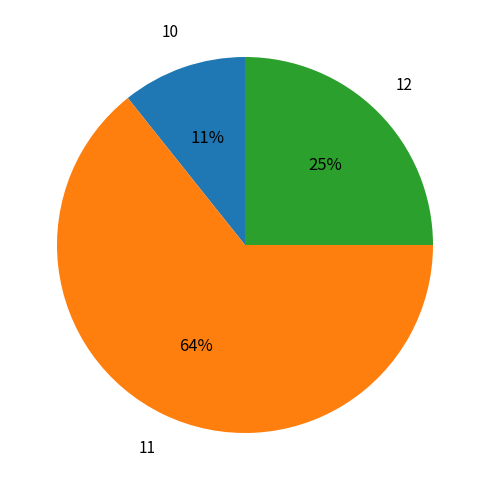

To the nearest percent, what is the average slice percentage?

33%